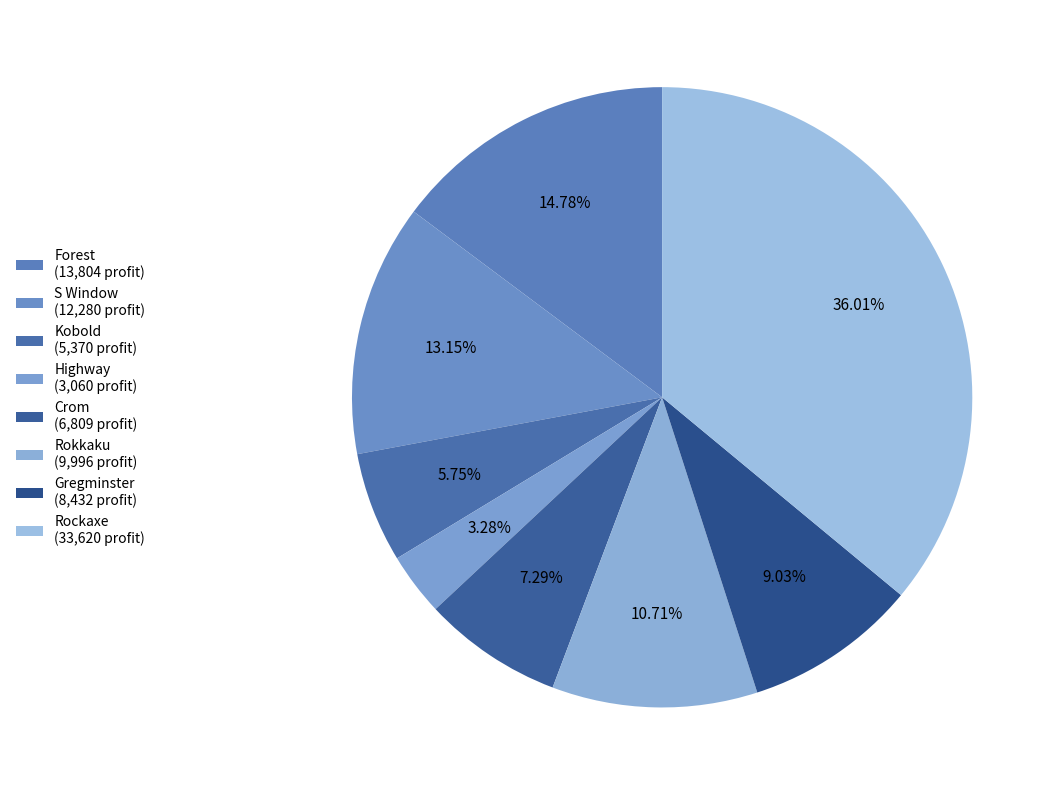

Count the number of slices in the pie.

8